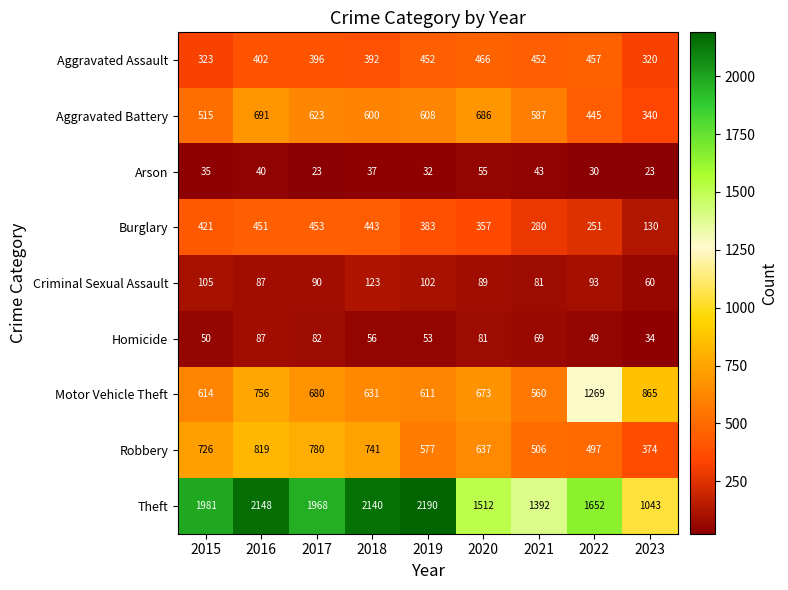

Which series has the widest spread of values?

Theft